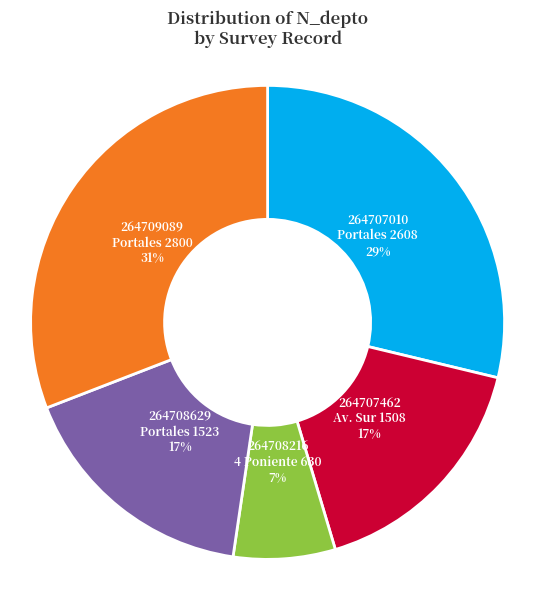

Count the number of slices in the pie.

5